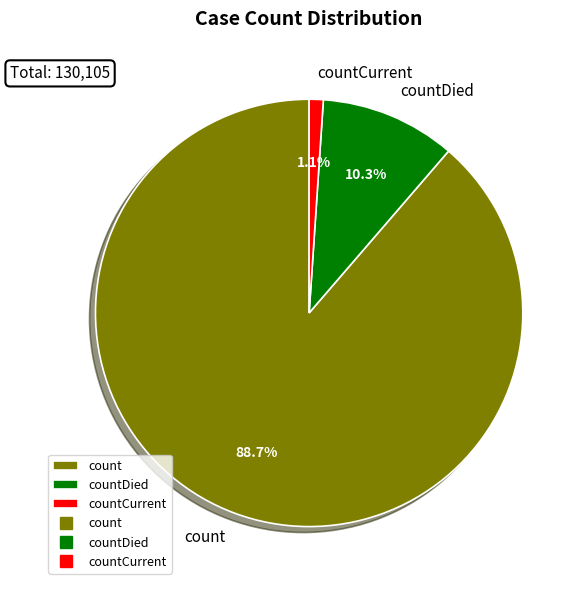

Which slice is the smallest?

countCurrent